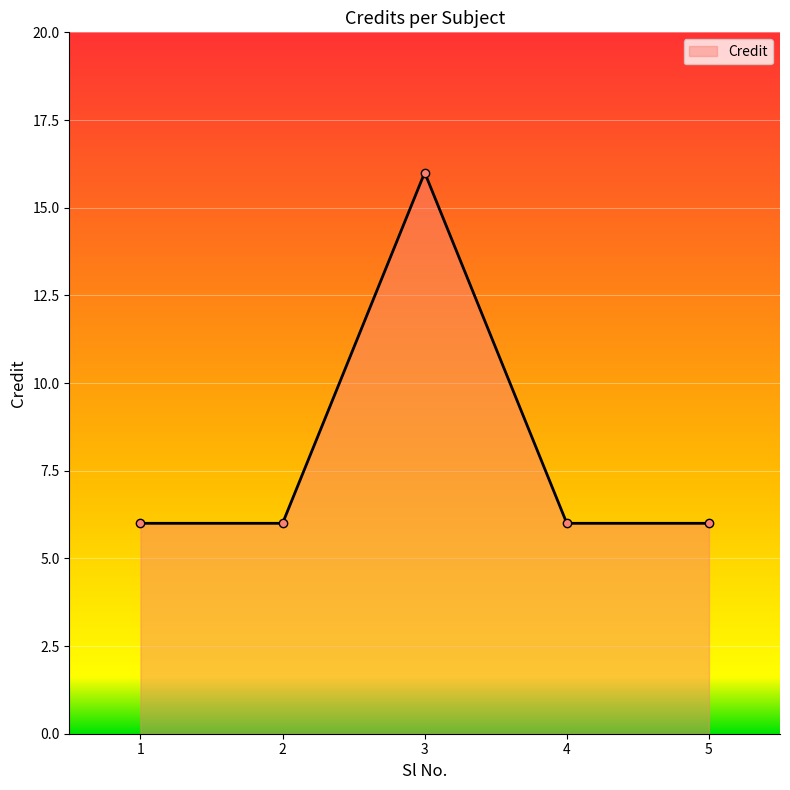

What is the maximum value shown in the chart?

16